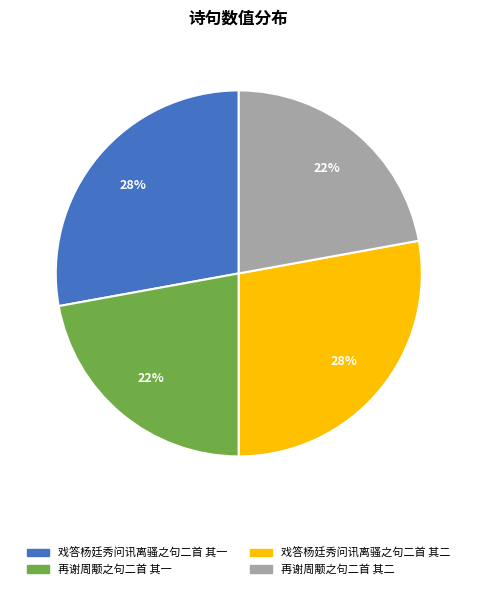

To the nearest percent, what is the combined percentage of 再谢周颙之句二首 其二 and 再谢周颙之句二首 其一?

44%